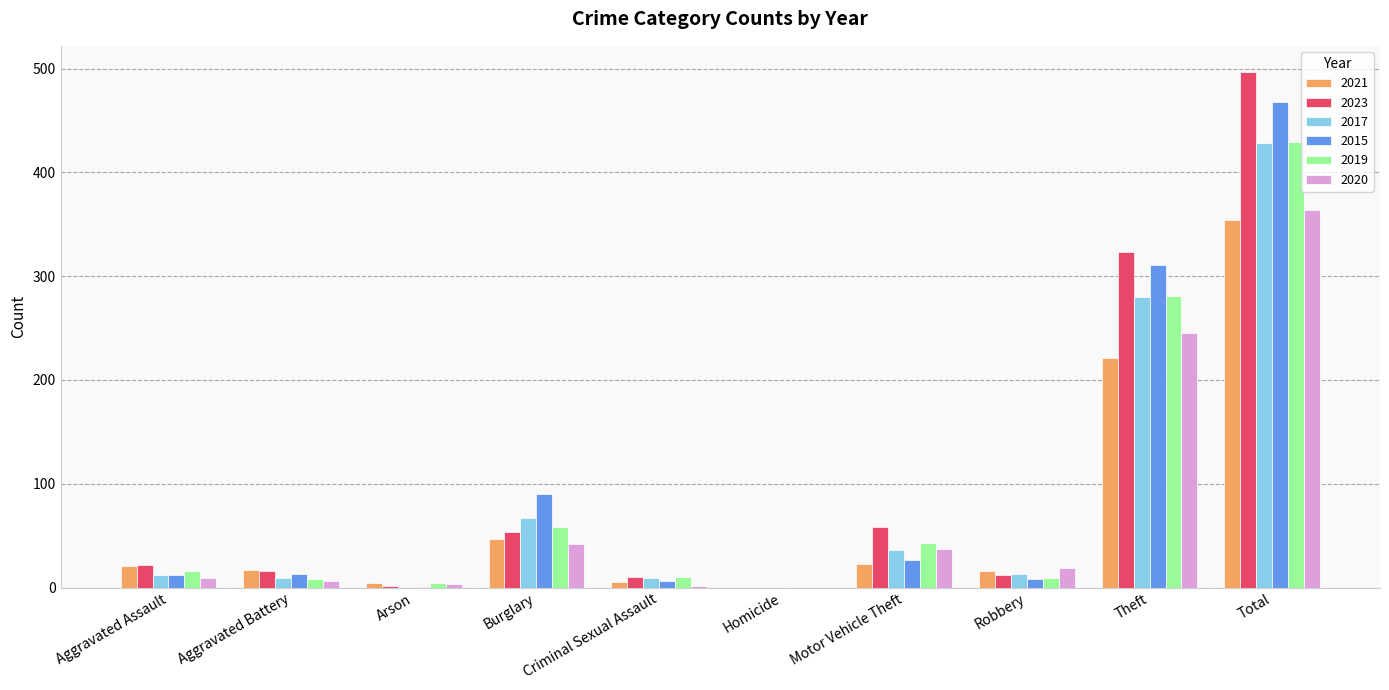

At which label is 2017 closest to 214?

Theft